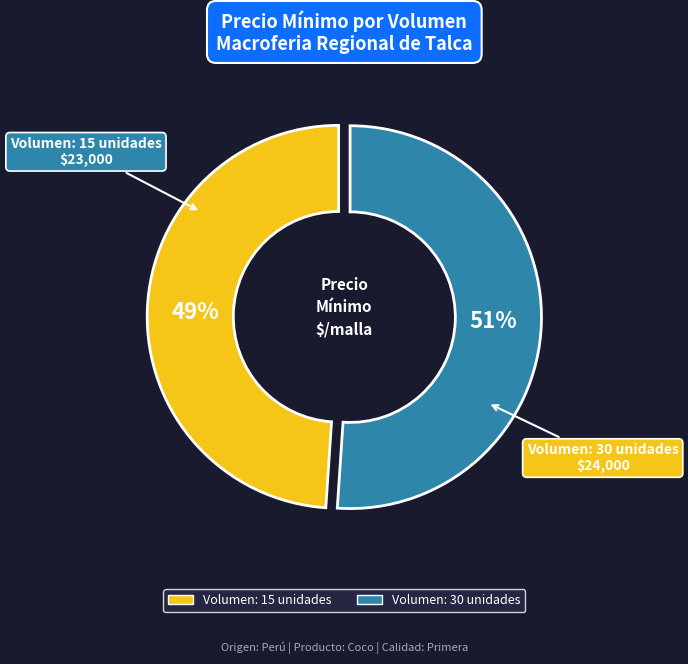

Approximately how many times larger is the value at Volumen: 30 unidades compared to Volumen: 15 unidades?

1.0